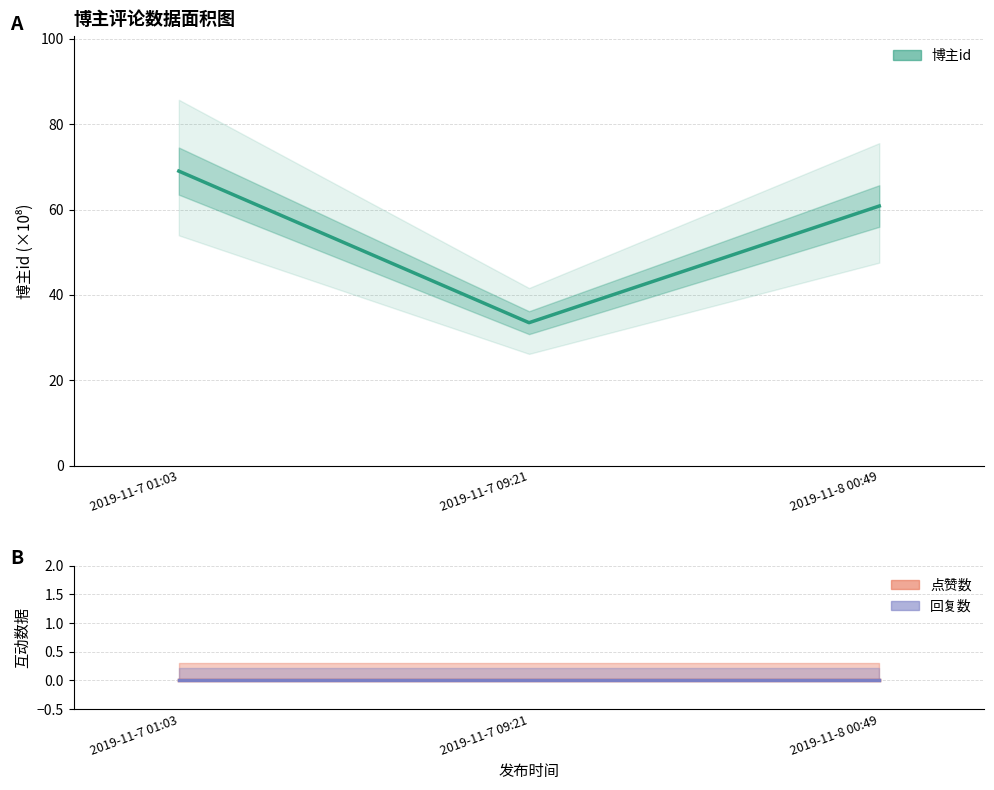

Does the chart display data point markers on the line(s)?

No